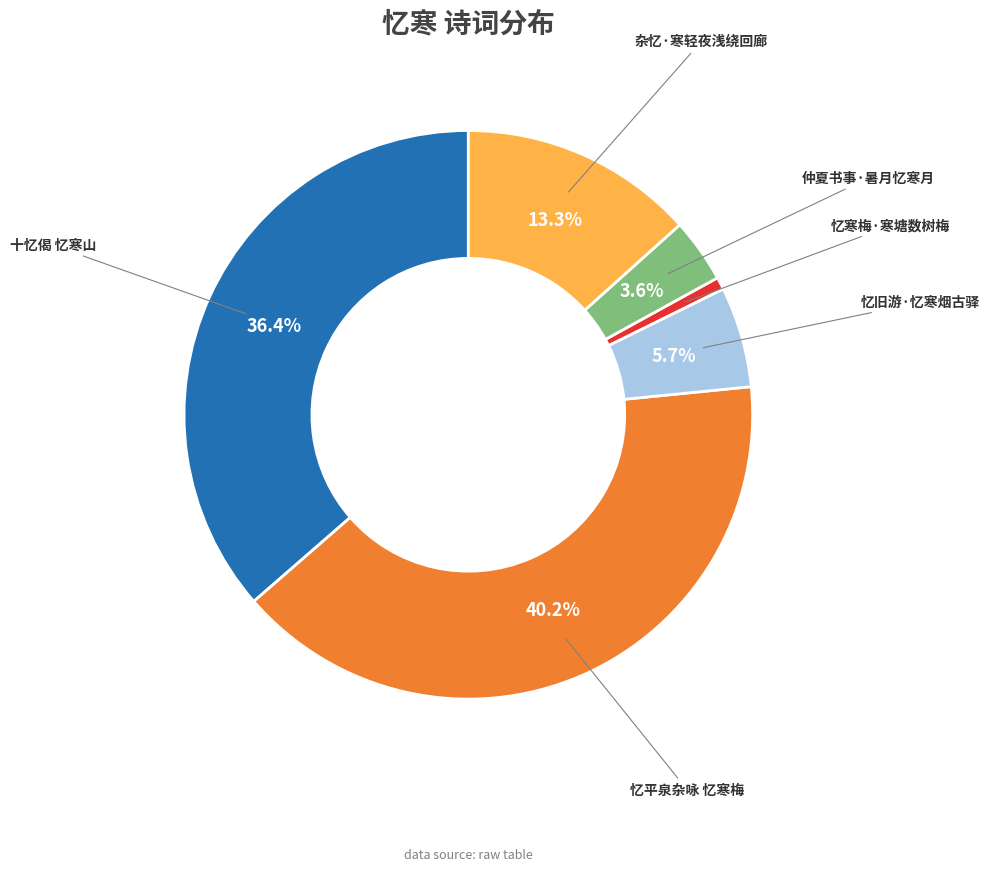

Does any single category account for the majority?

No